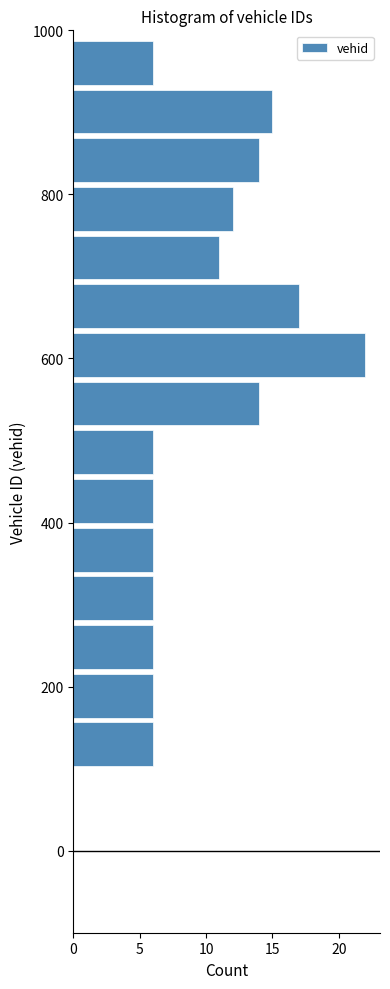

Read against the y-axis, roughly where is the centre of the longest bar?

600